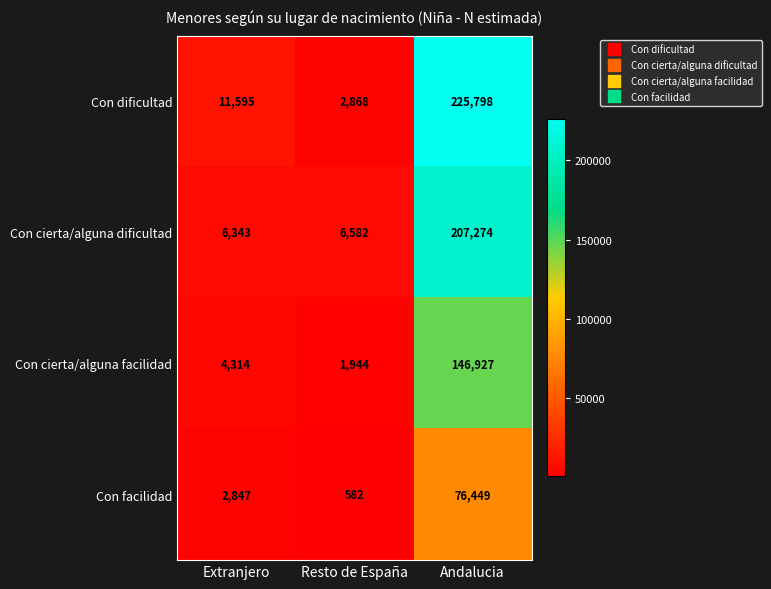

Which series has the largest total across all categories?

Con dificultad